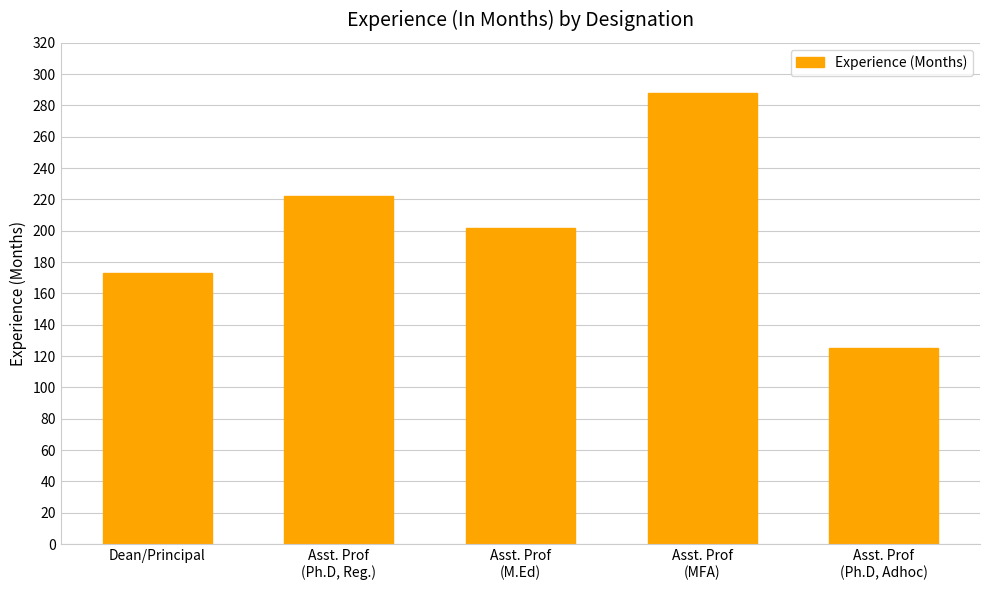

Read the value at Asst. Prof
(Ph.D, Reg.), to the nearest 10.

220